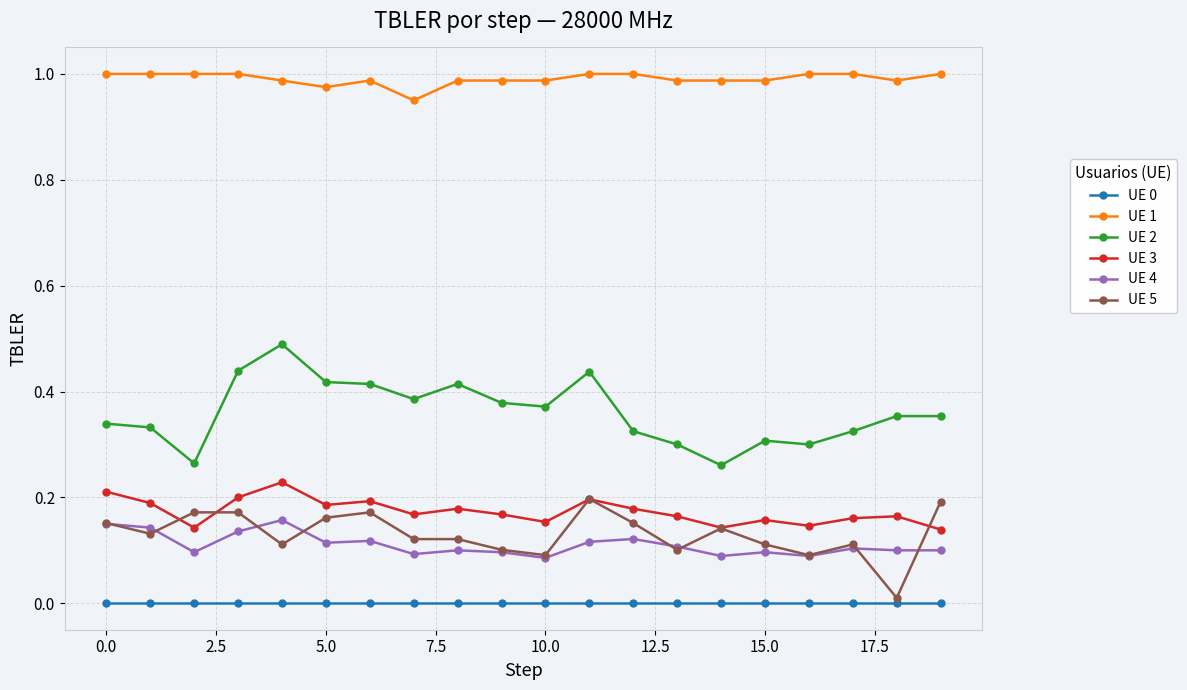

True or false: UE 1 and UE 3 cross at least once.

False